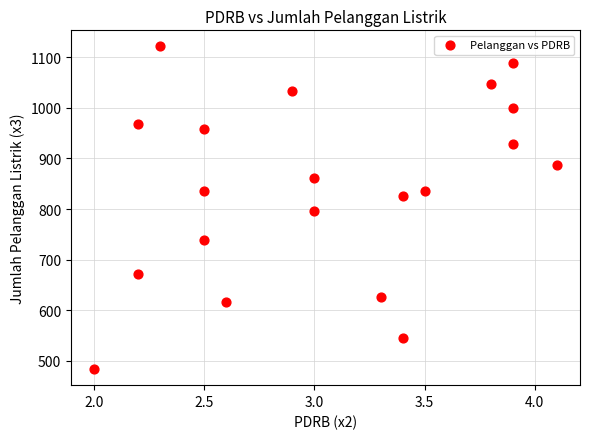

What is the range of Y values (max minus min)?

637